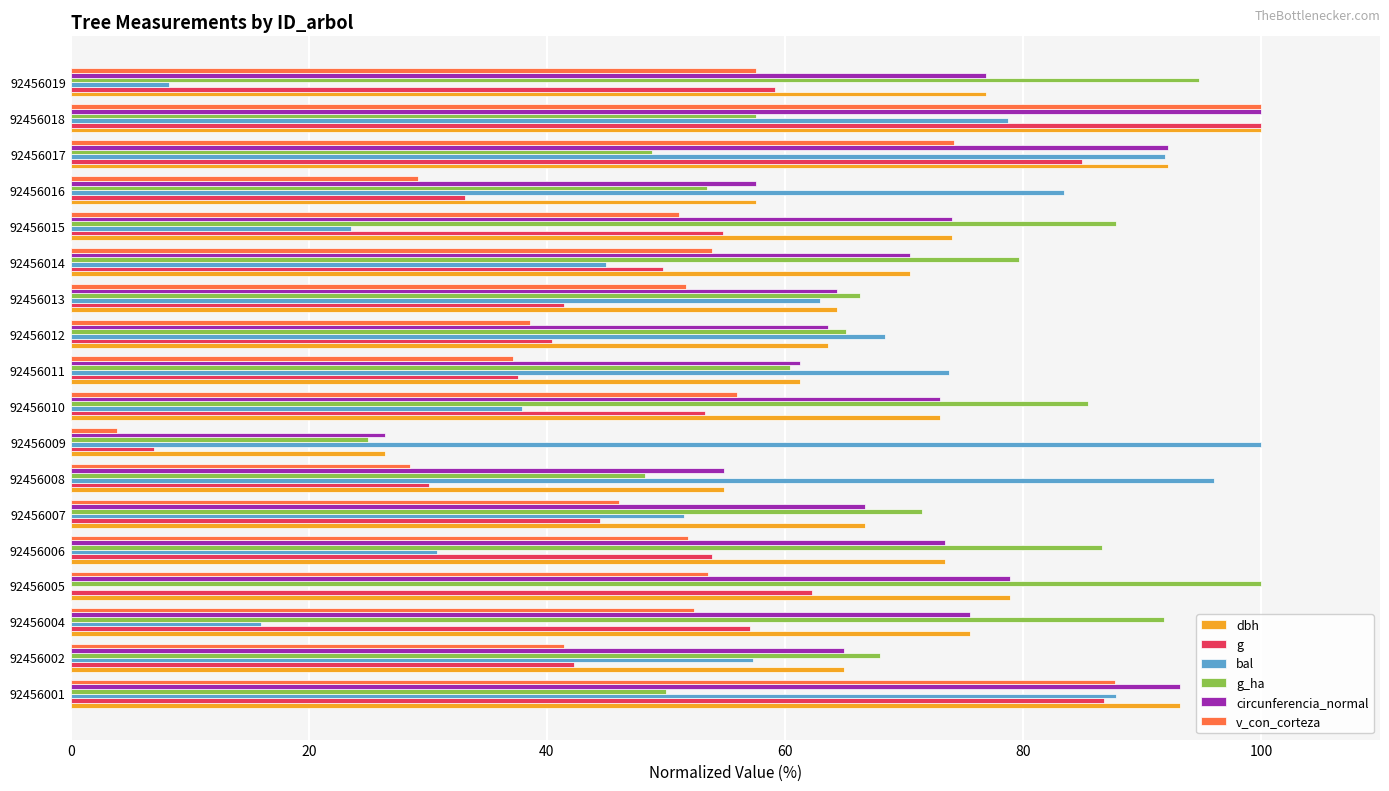

What is the maximum value shown in the chart?

100.0